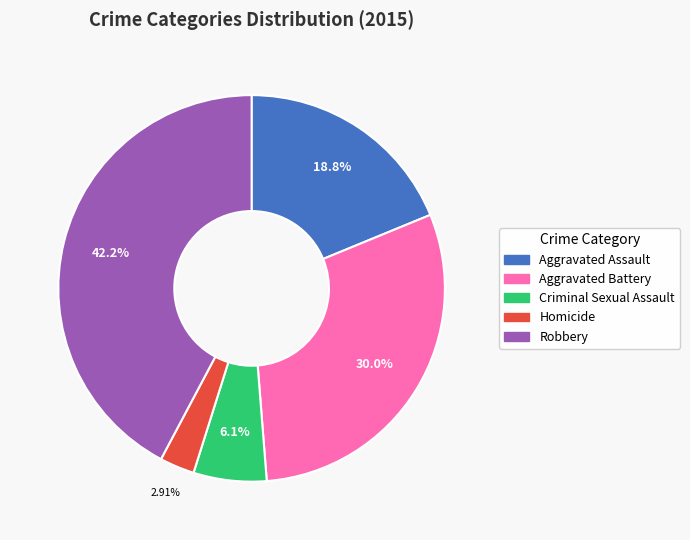

Is the sum of Aggravated Battery and Criminal Sexual Assault greater than half?

No